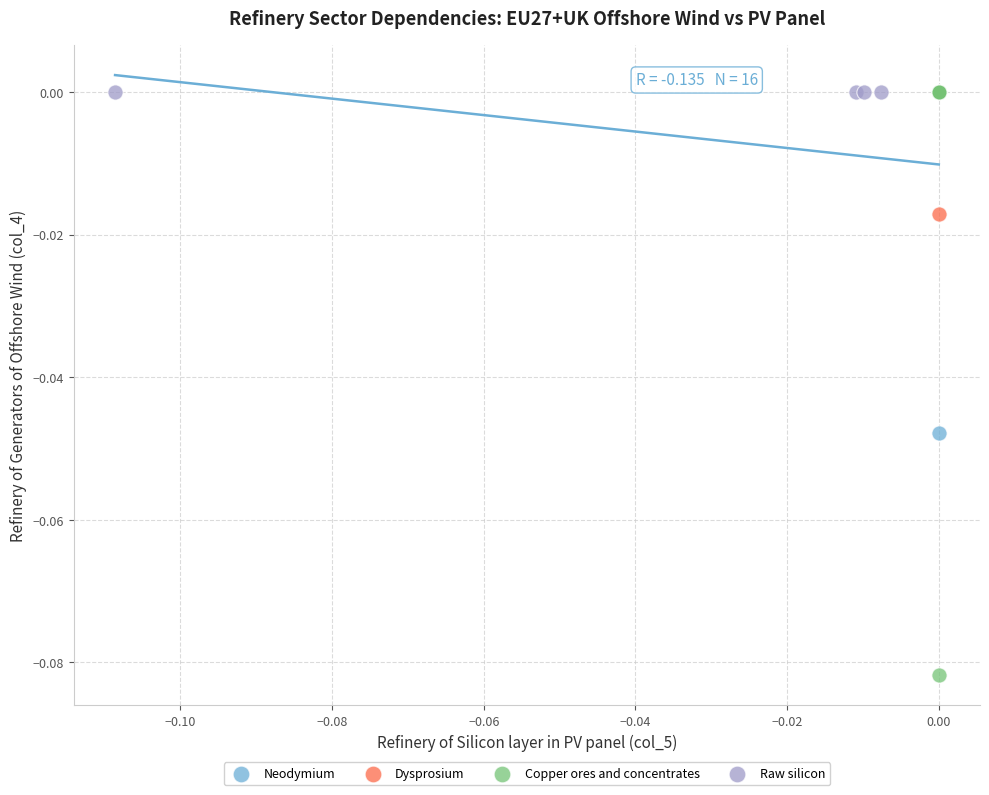

Which series contains the lowest Y value?

Copper ores and concentrates